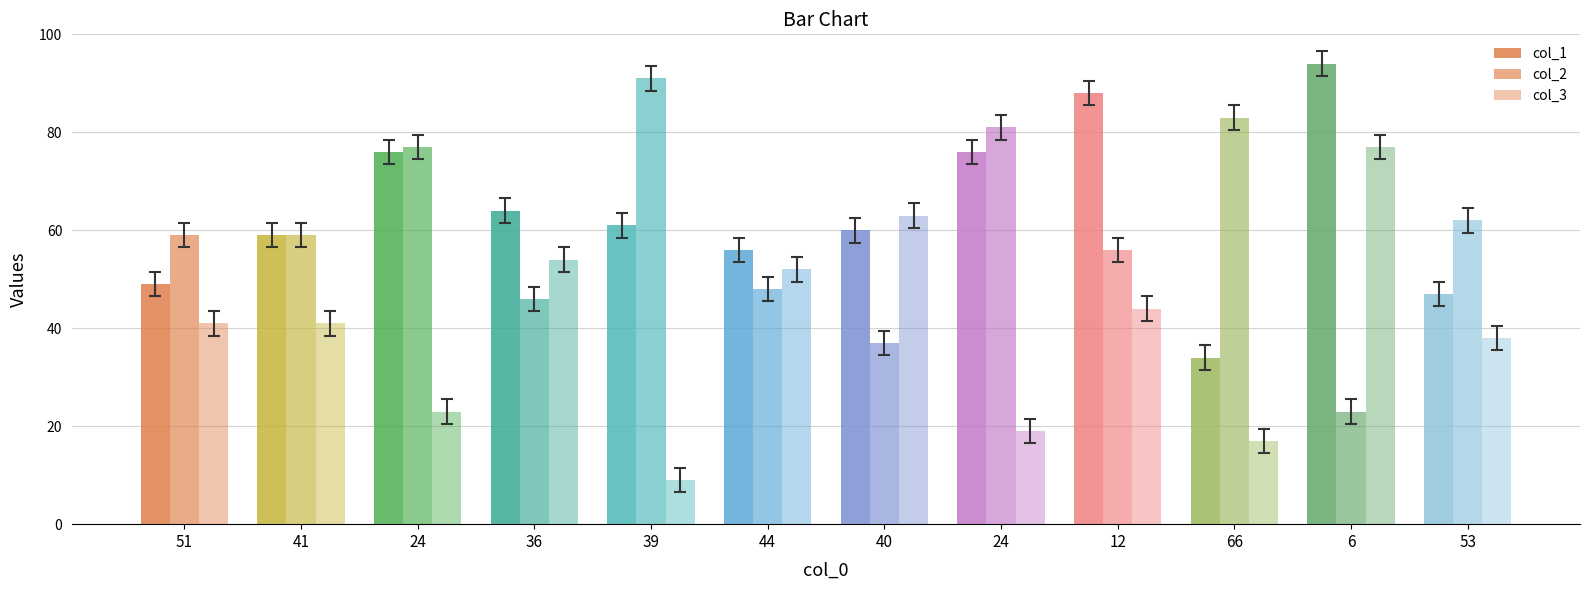

What value does the col_1 series have at 40, to the nearest 10?

60